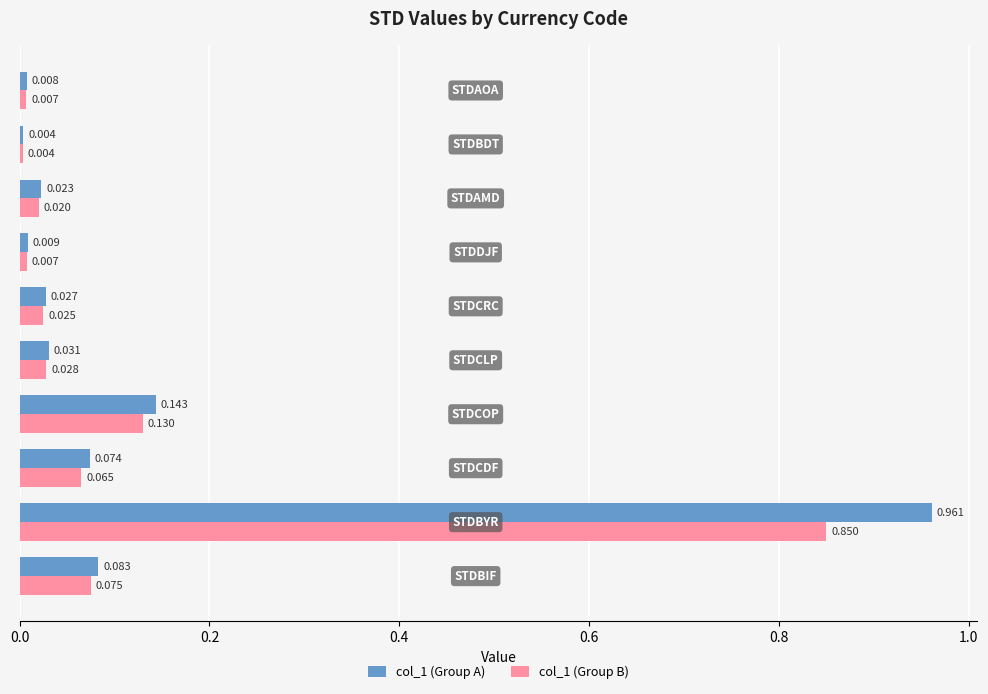

Count the number of data series in this chart.

2